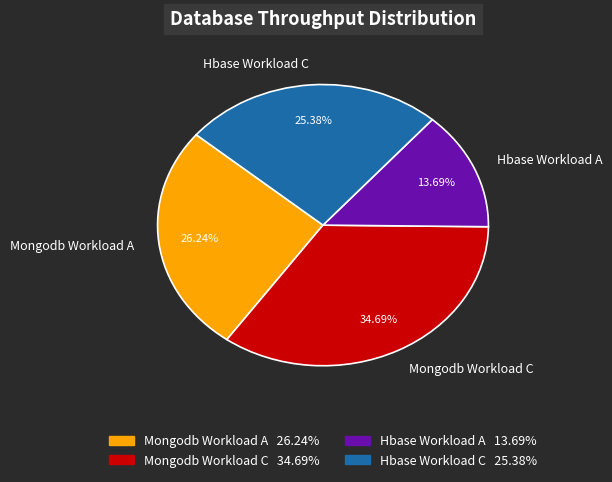

What percentage is the Mongodb Workload C slice, to the nearest percent?

35%